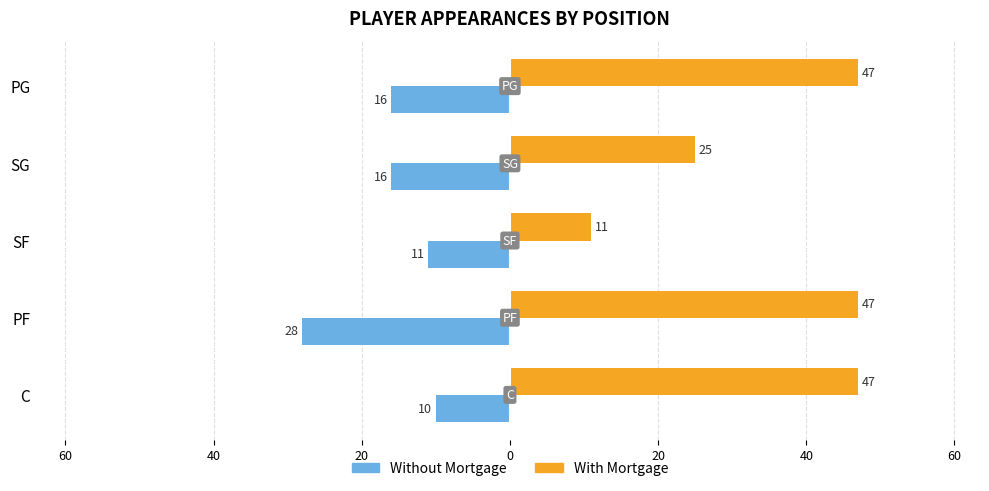

What are all the series names shown in the legend?

Without Mortgage, With Mortgage